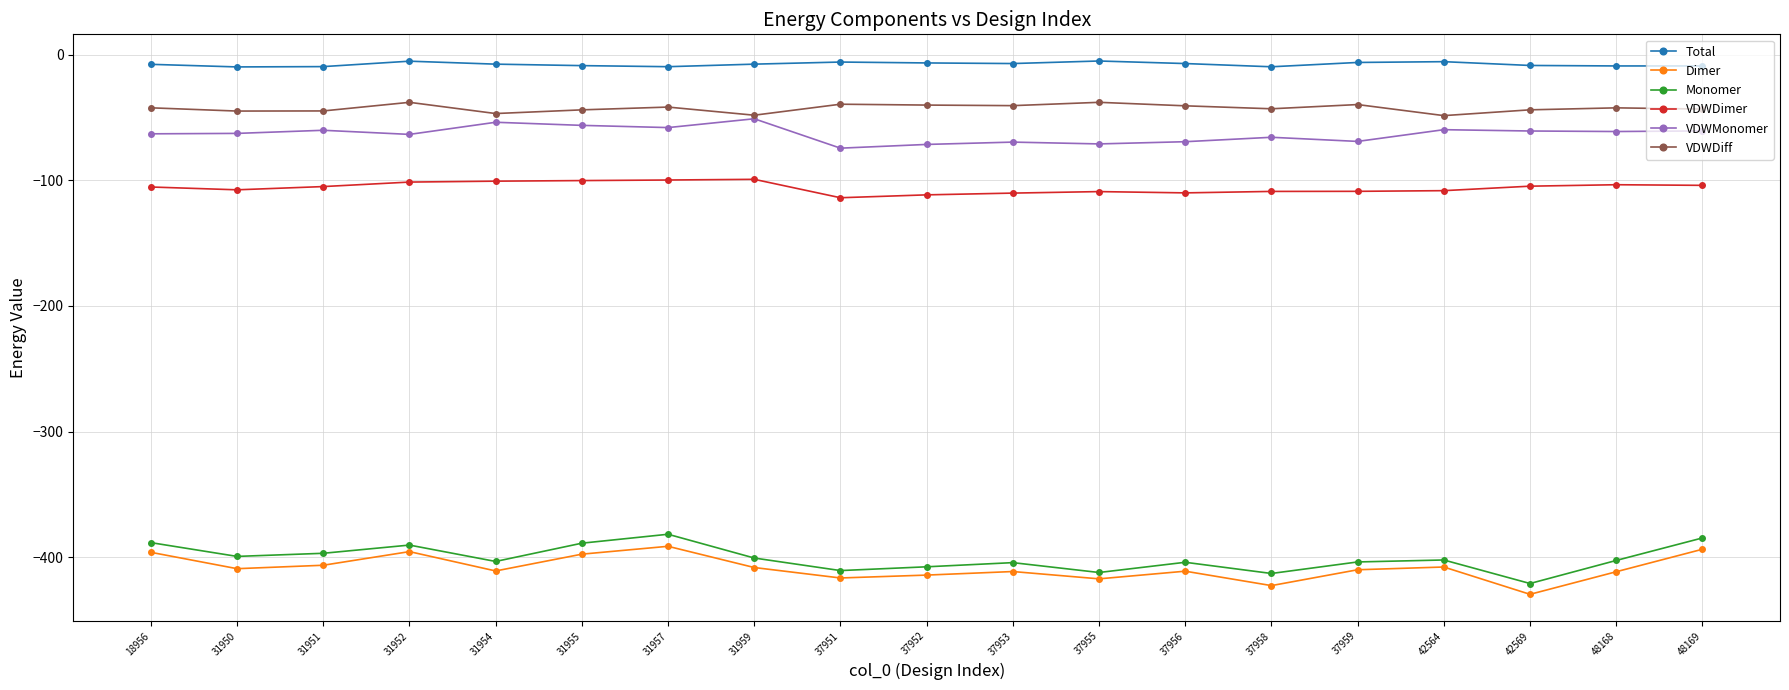

What is the value of the VDWDimer point at the 15th from the left?

-108.8